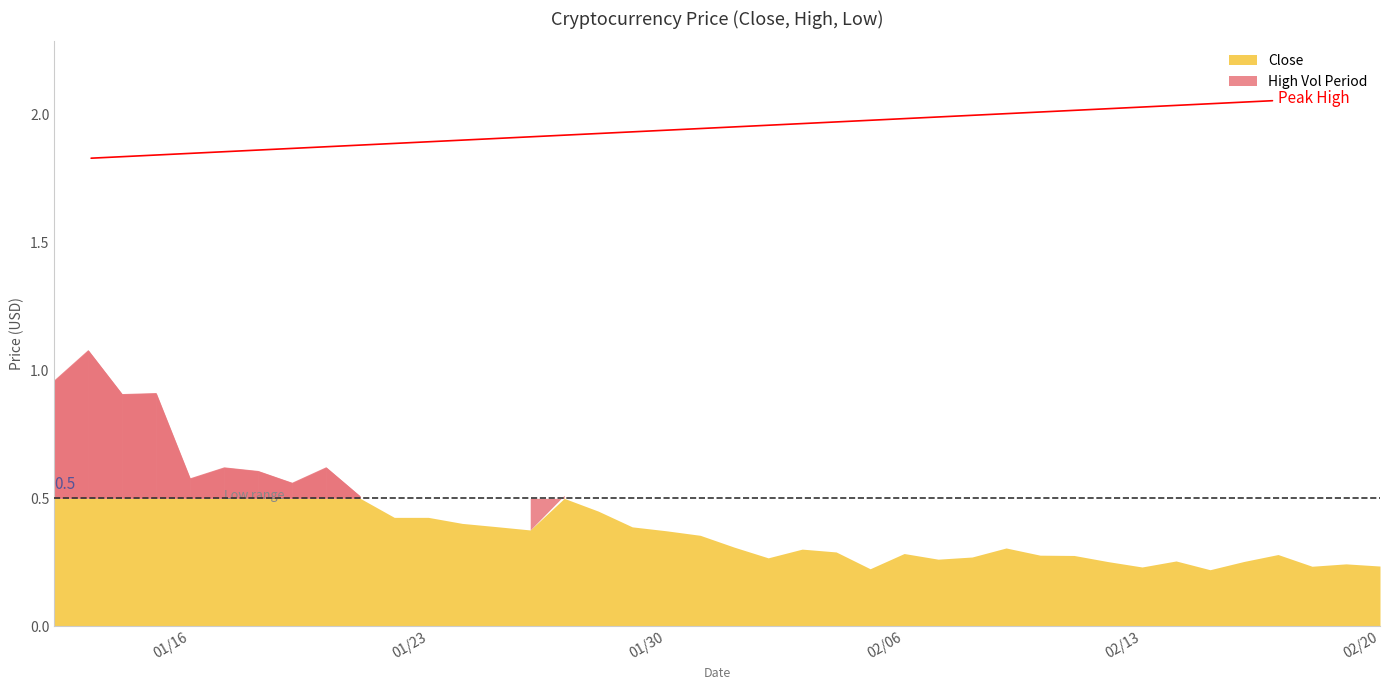

At which category is the sum across all series the highest?

2018-01-13